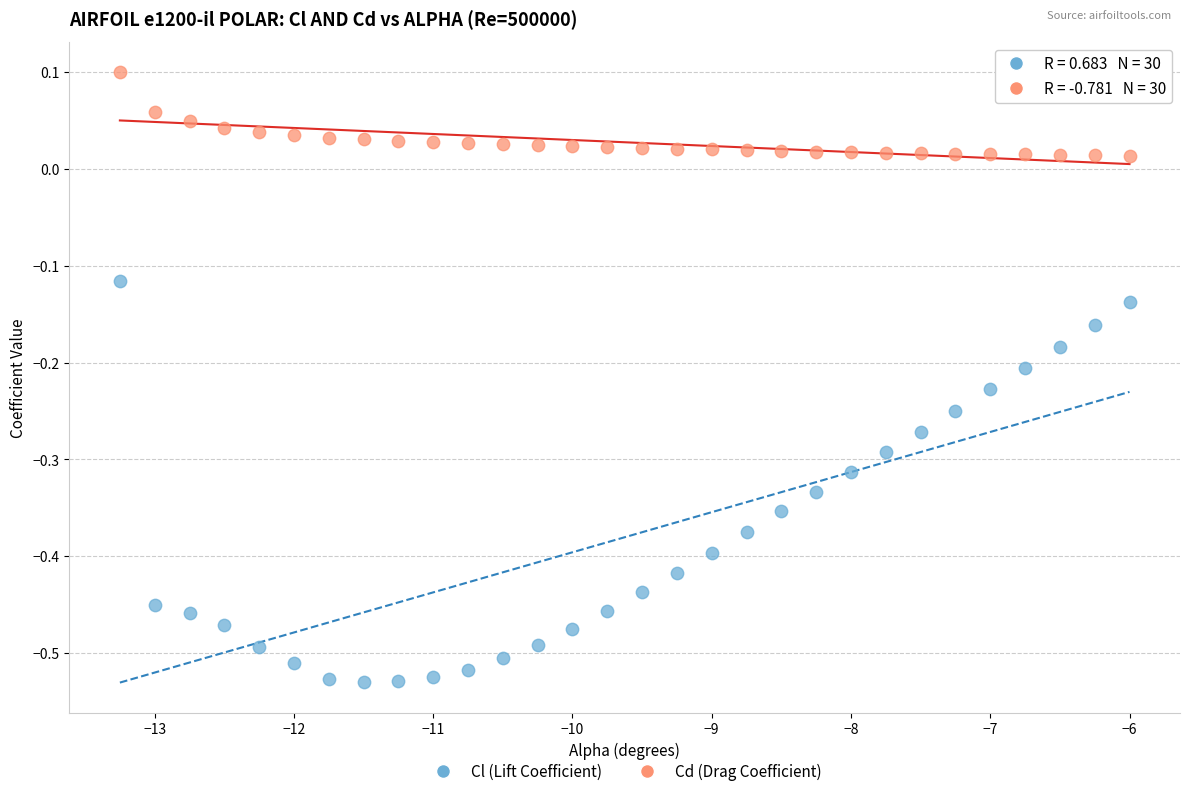

Which series has the largest Y range (max minus min)?

Cl (Lift Coefficient)